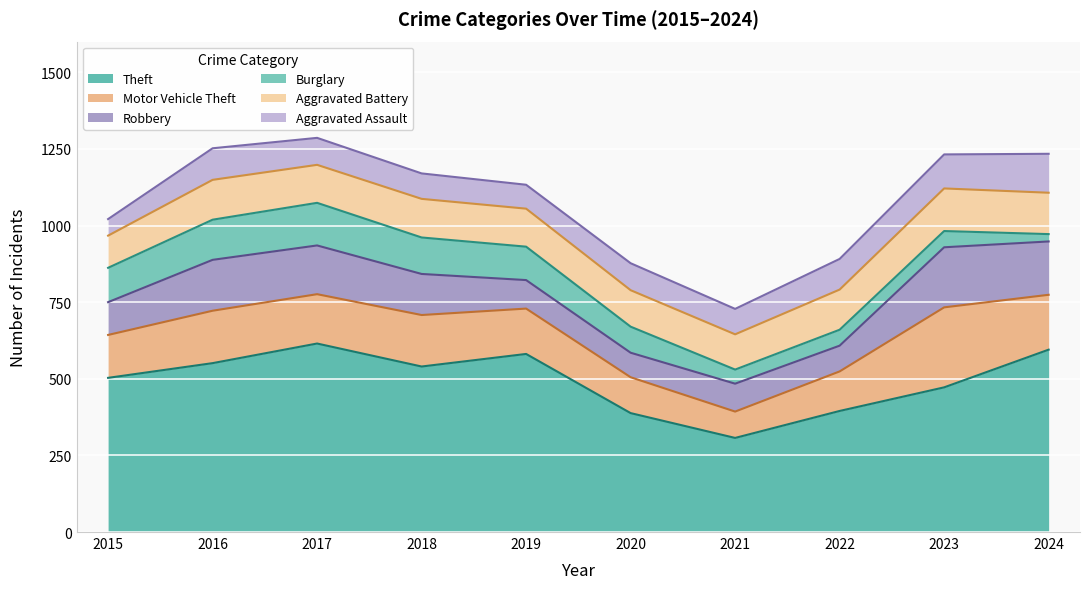

True or false: Theft and Aggravated Assault cross at least once.

False